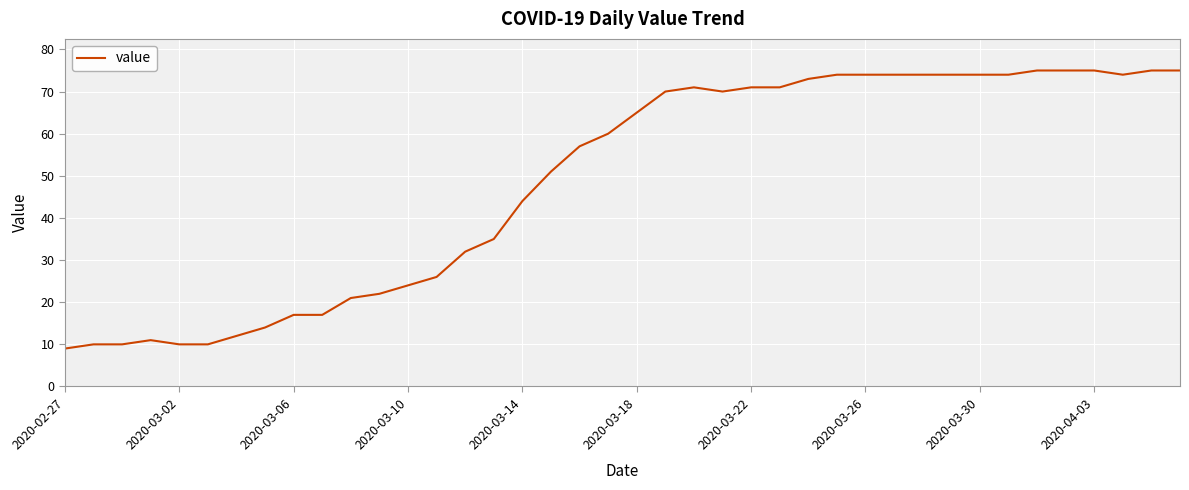

What is the greatest value displayed?

75